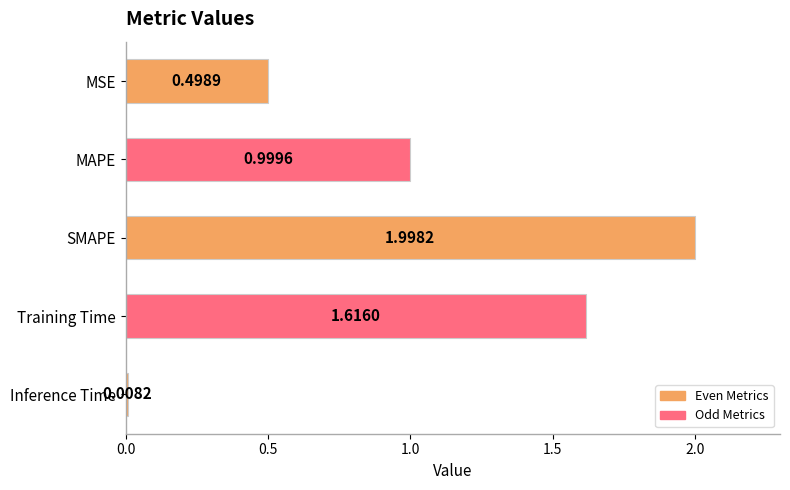

What is the sum of all values?

5.1